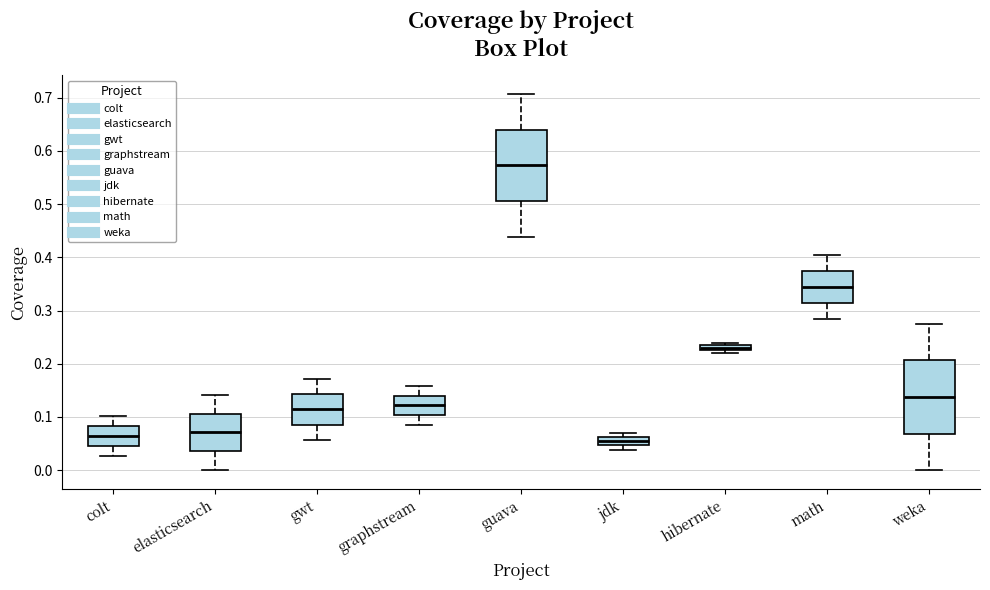

Which box's median line is the highest?

guava